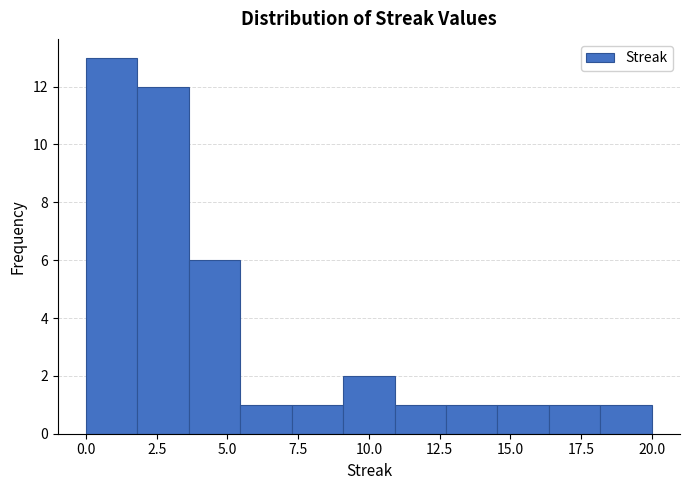

Read against the x-axis, roughly where is the centre of the tallest bar?

1.0